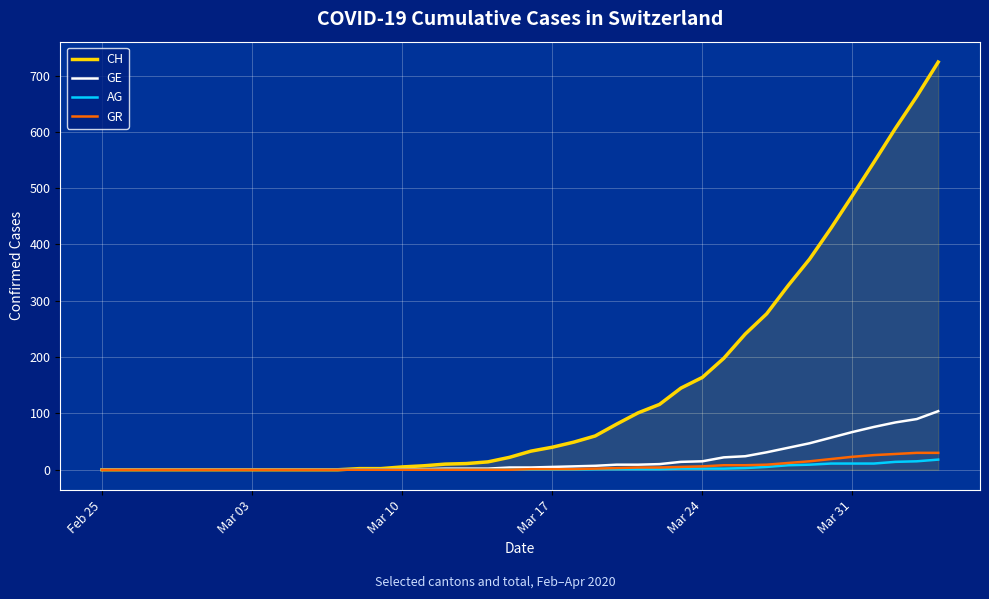

What is the highest value of the AG series?

18